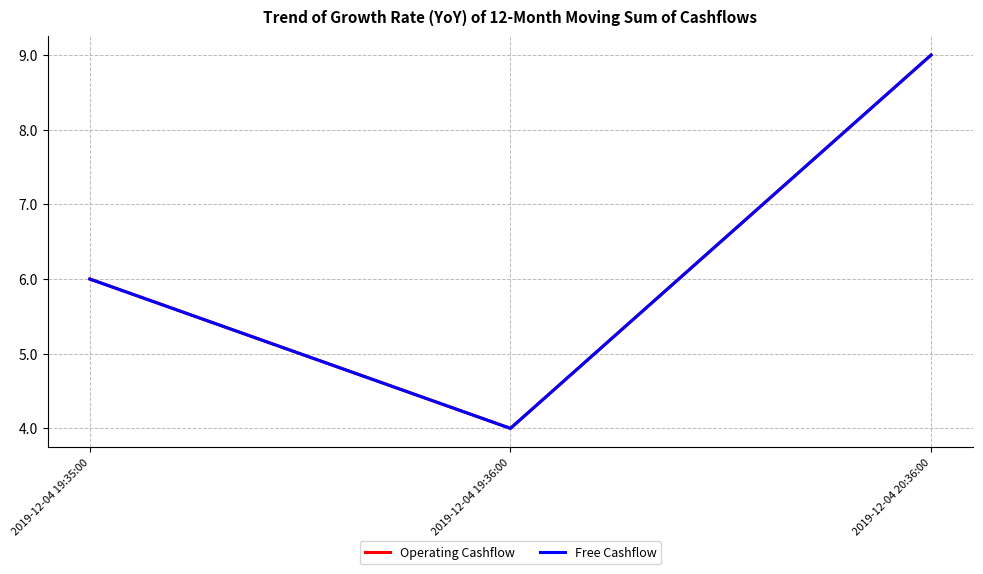

What is the sum of all Free Cashflow values?

19